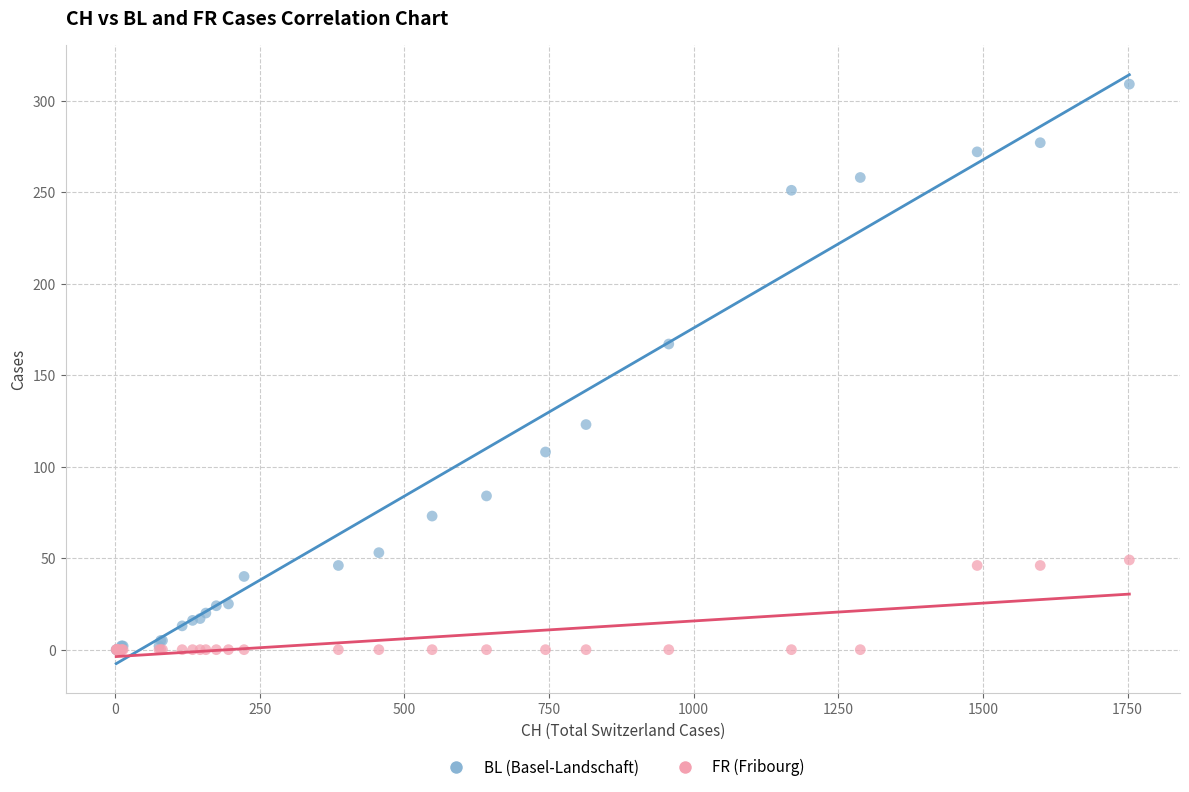

In the BL (Basel-Landschaft) series, what Y value is closest to 154?

167